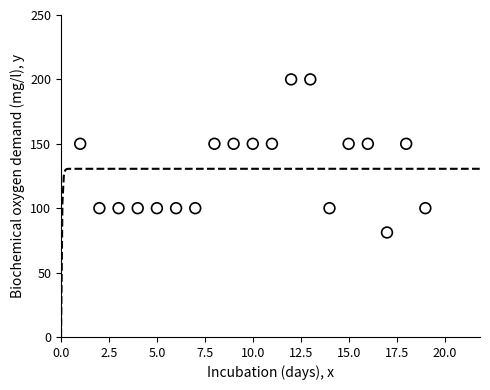

What is the range of Y values (max minus min)?

118.9